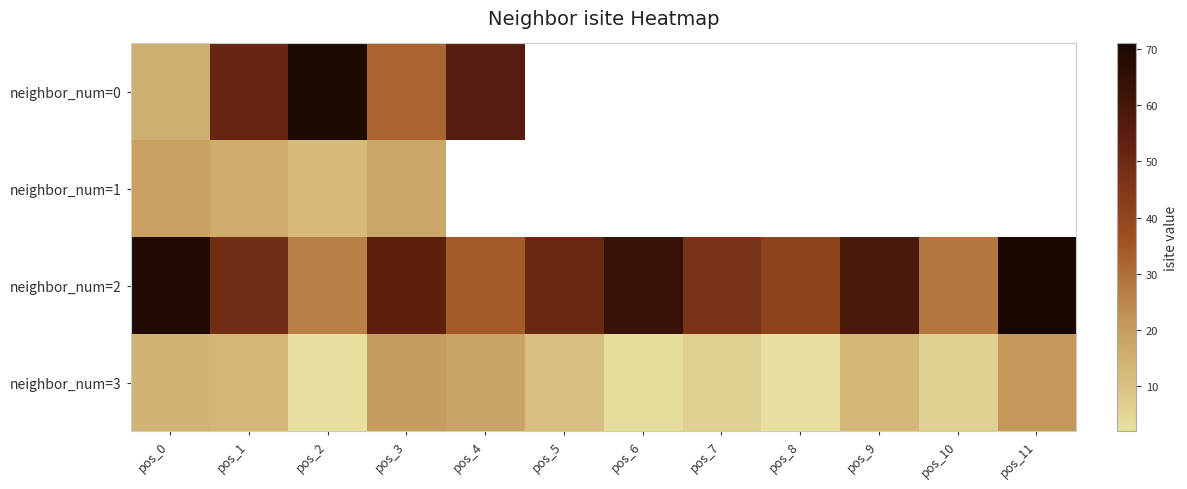

What is the minimum value for neighbor_num=0?

15.0